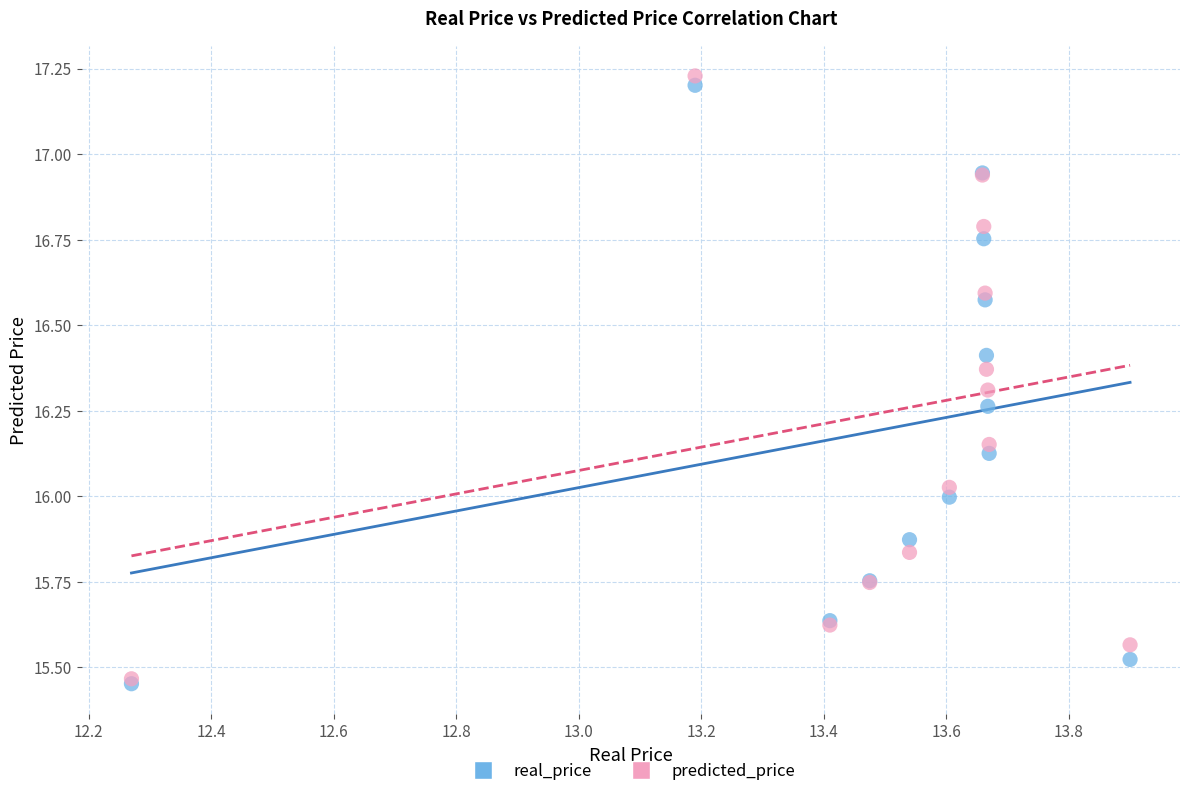

What are all the series names shown in the legend?

real_price, predicted_price